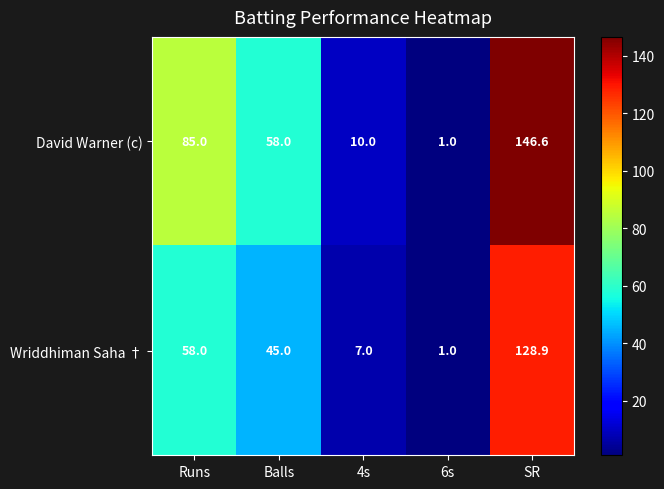

Rank the series by their average value, from lowest to highest.

Wriddhiman Saha †, David Warner (c)